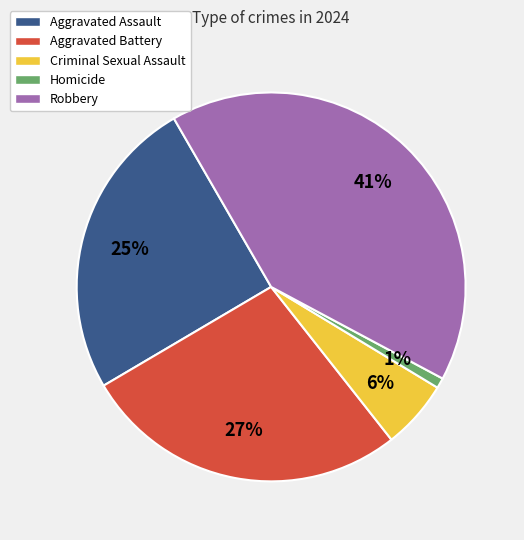

Which slice is the smallest?

Homicide